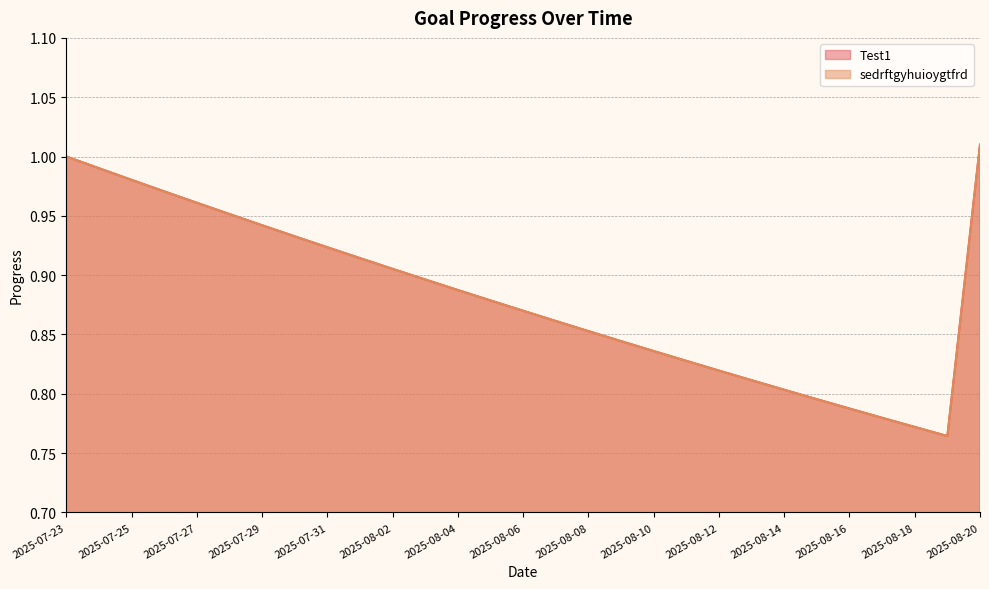

How many categories are shown in the chart?

29